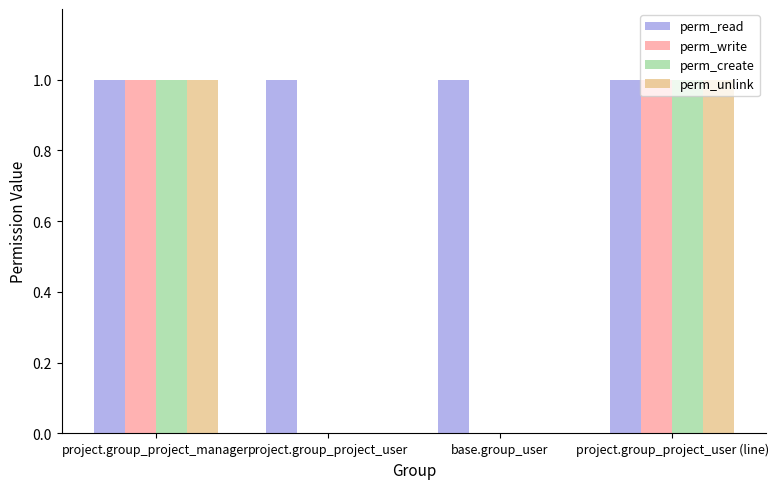

Are the bars horizontal?

No